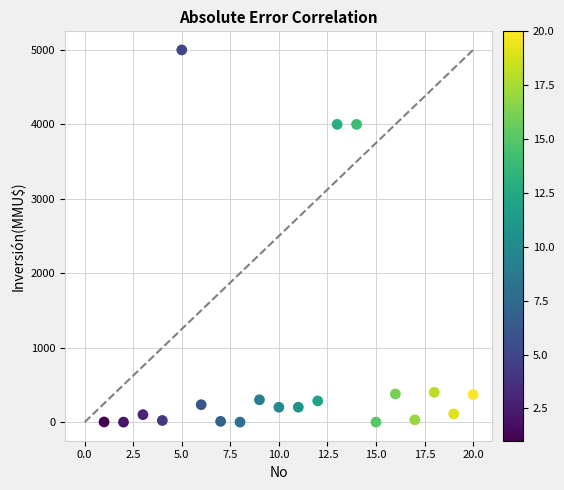

What is the range of Y values (max minus min)?

5000